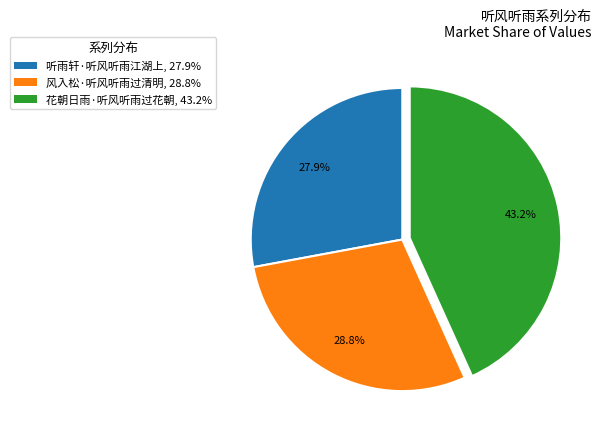

What is the smallest slice in the pie chart?

听雨轩·听风听雨江湖上